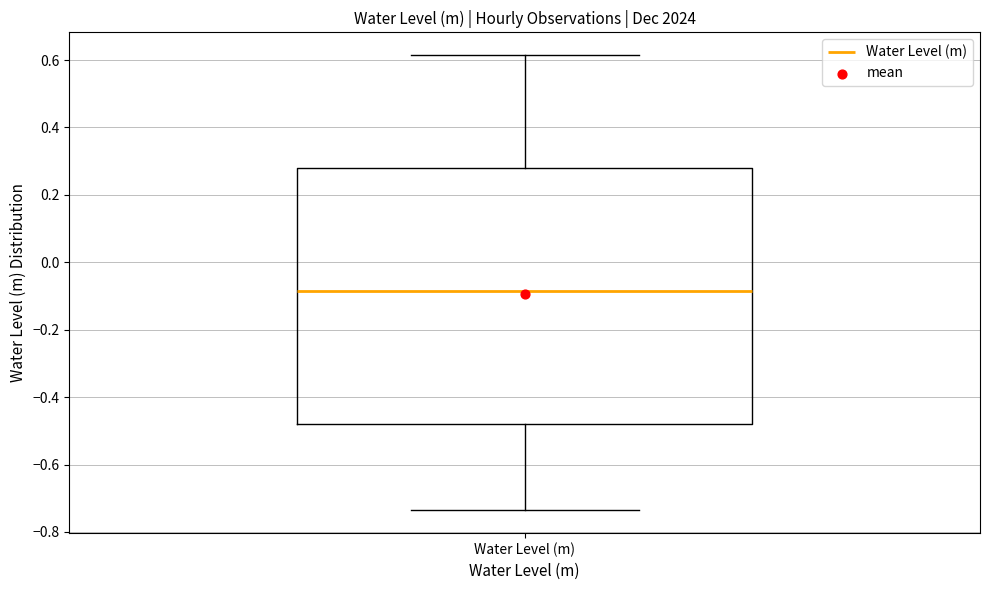

Where does the lower whisker of the box for Water Level (m) end on the y-axis? The values are not printed on the chart, so give them approximately, as read against the axis.

-0.74